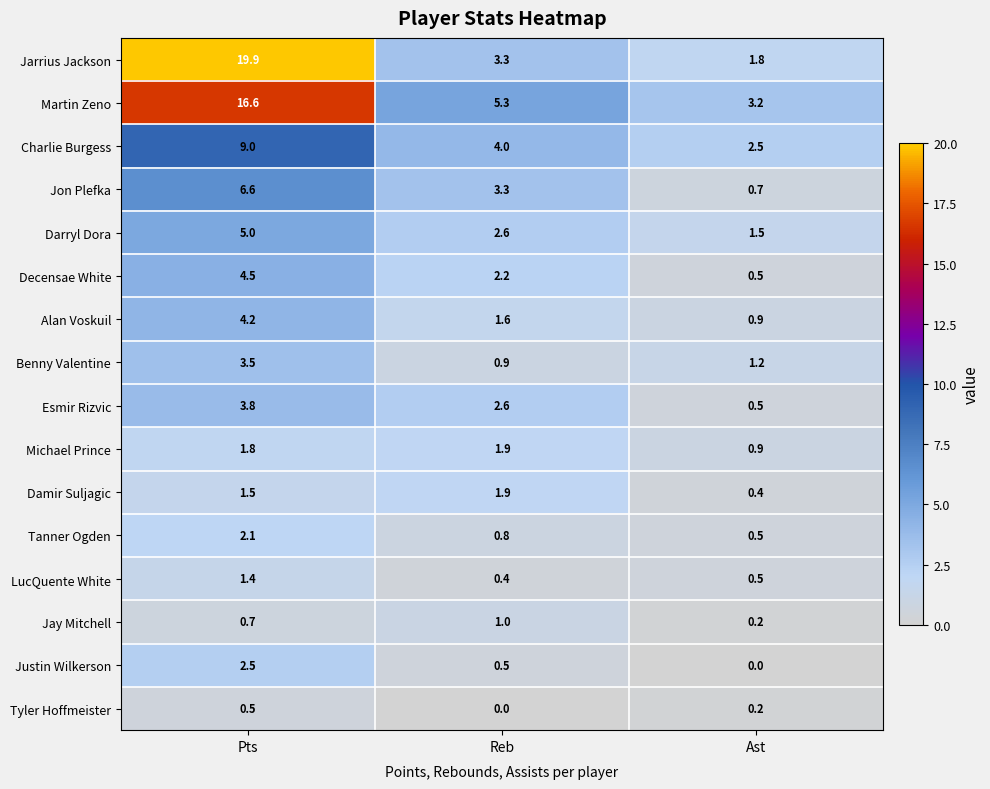

What is the difference between the maximum and minimum values in the Martin Zeno series?

13.4